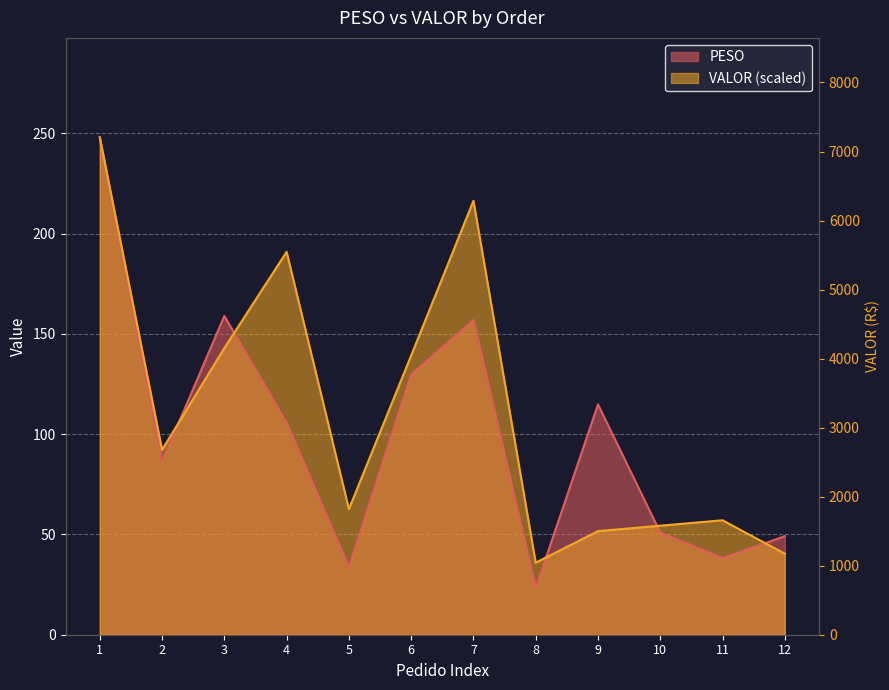

What is the highest value of the PESO series?

248.0